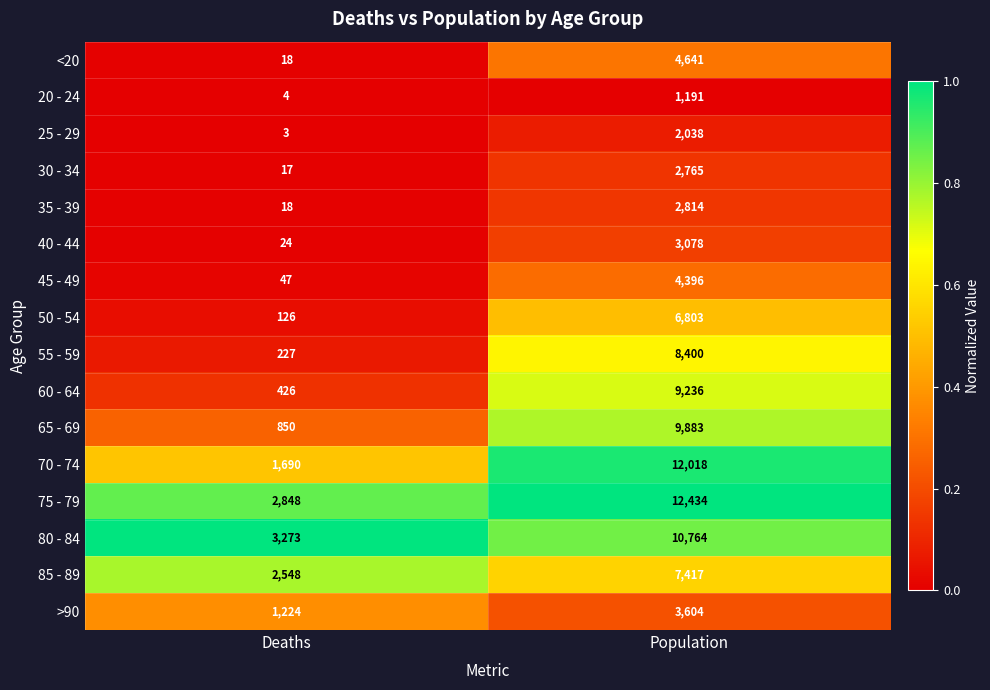

Which category has the highest value across all series?

Population